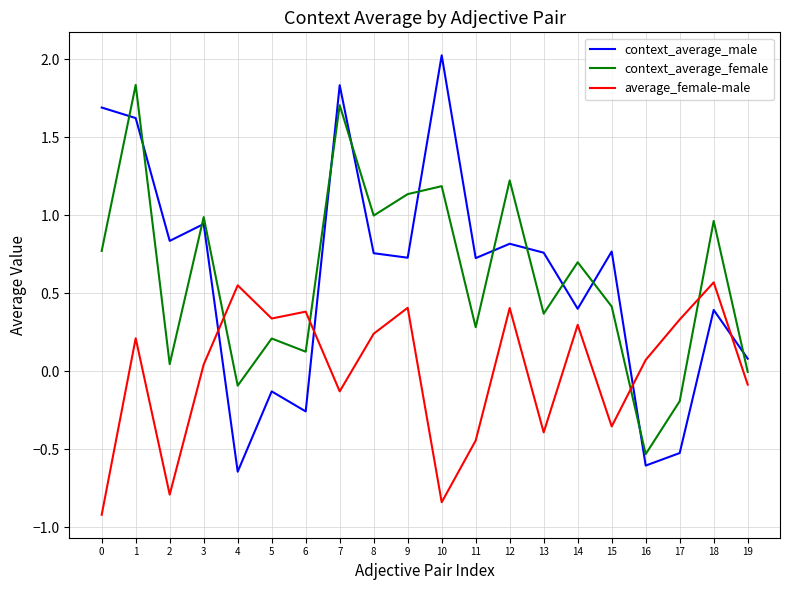

Where is the first local maximum for average_female-male?

1